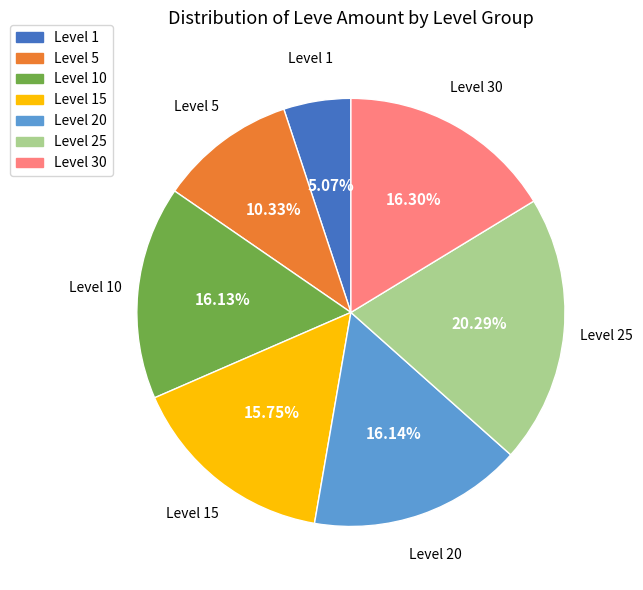

How many segments does this pie chart have?

7